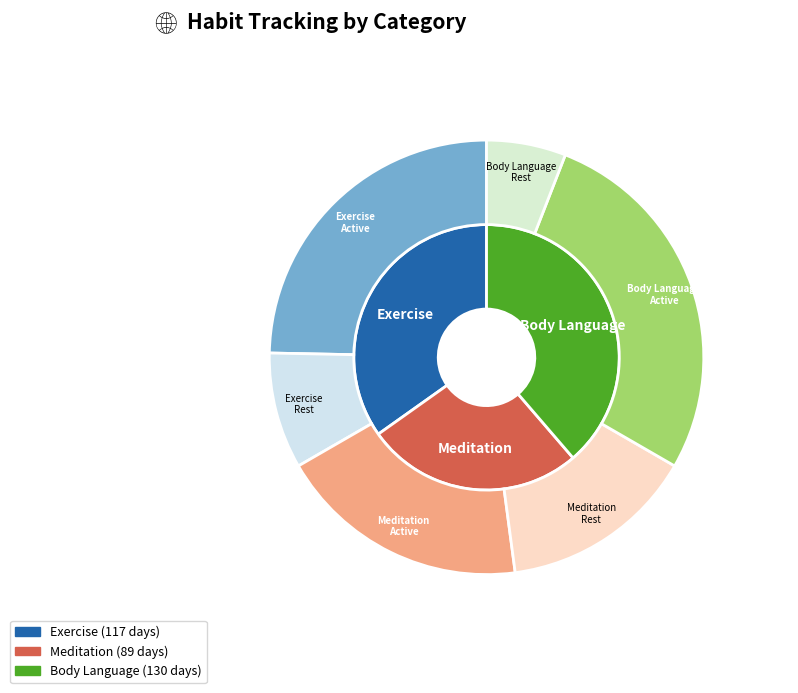

What is the smallest slice in the pie chart?

Meditation